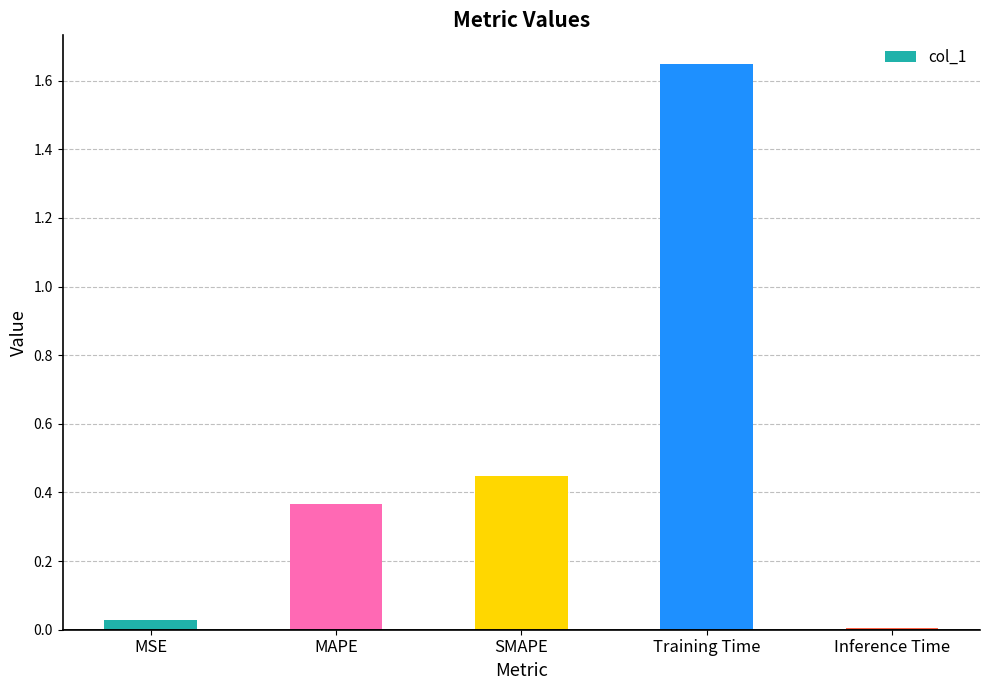

What is the sum of the values at SMAPE and MAPE?

0.8